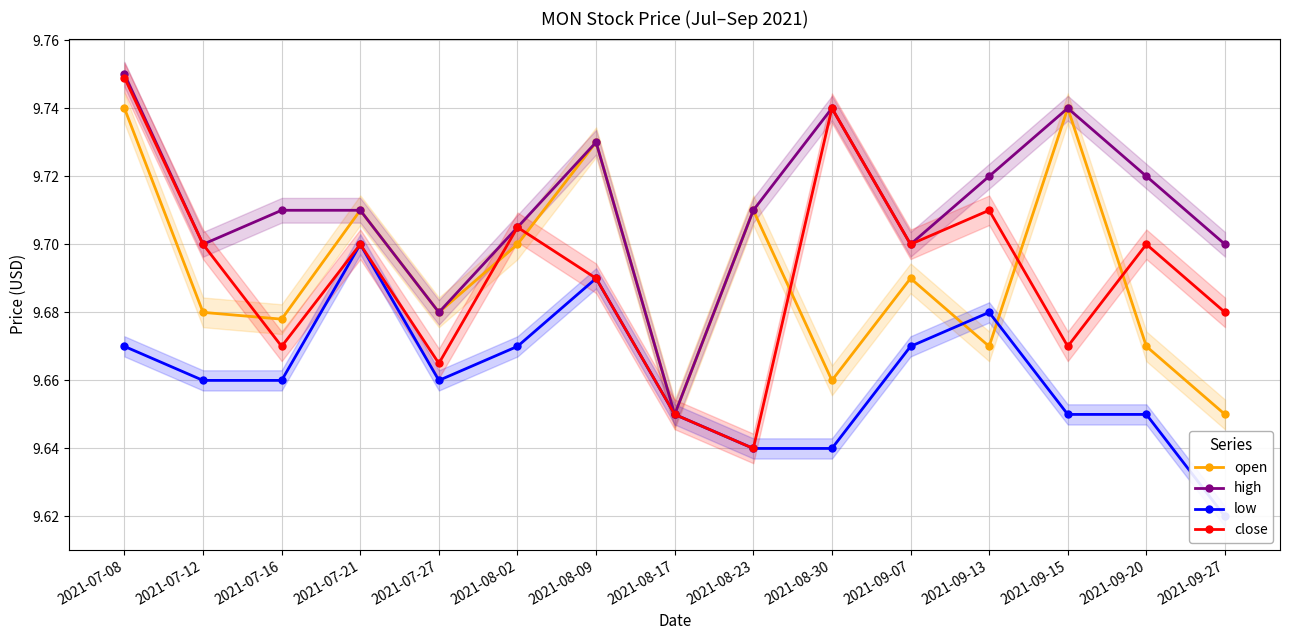

Rank the categories by close value from lowest to highest.

2021-08-23, 2021-08-17, 2021-07-27, 2021-07-16, 2021-09-15, 2021-09-27, 2021-08-09, 2021-07-12, 2021-07-21, 2021-09-07, 2021-09-20, 2021-08-02, 2021-09-13, 2021-08-30, 2021-07-08